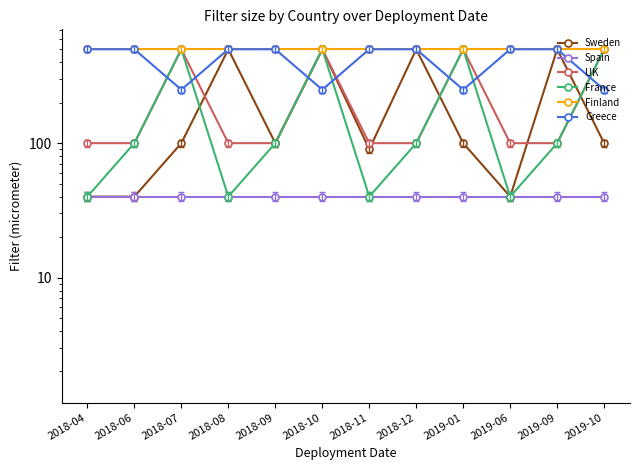

Is it true that Spain equals 19 at 2019-09?

False